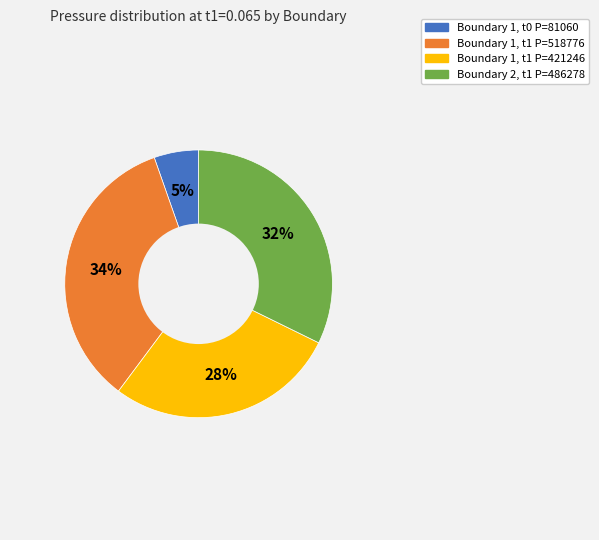

Is there a majority slice in this chart?

No